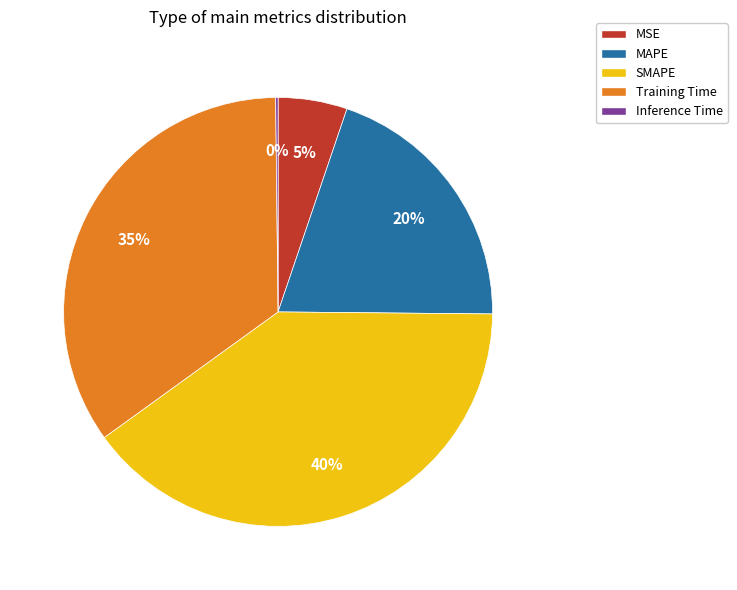

Between MAPE and SMAPE, which is larger?

SMAPE